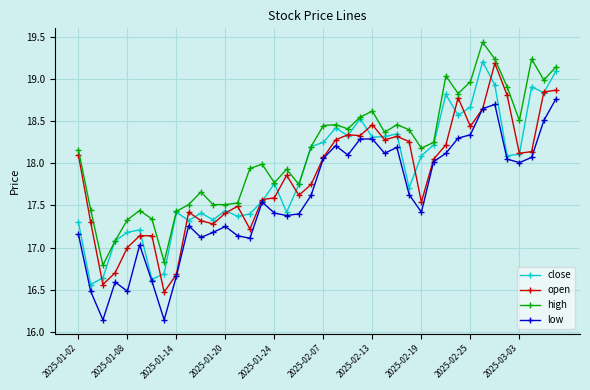

Is this an area chart (filled region under the line)?

No